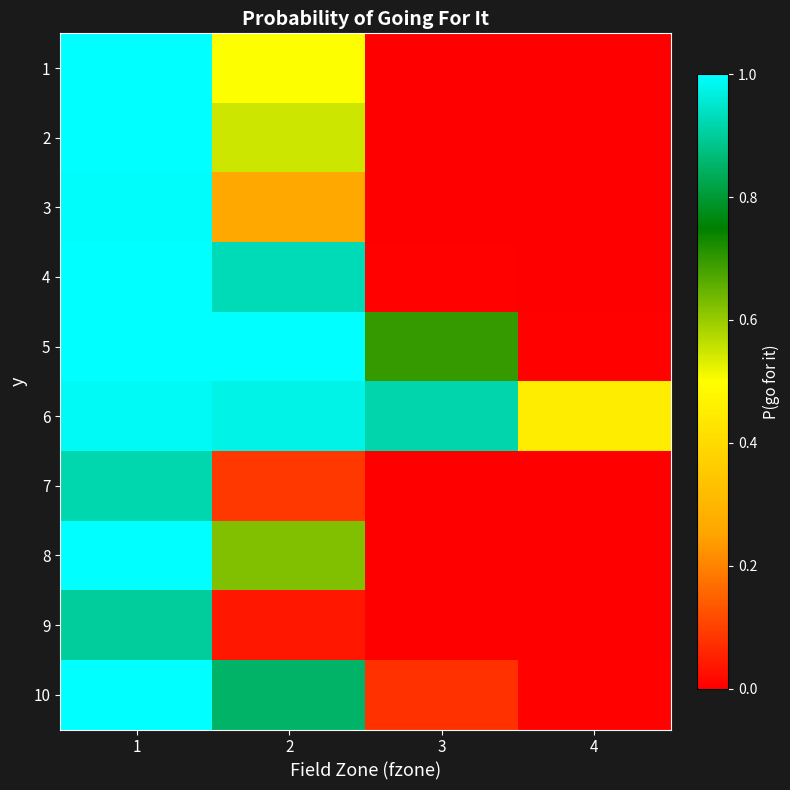

Reading right to left, extract all data points from this chart.

1: 4=0.0	3=0.0	2=0.5	1=1.0
2: 4=0.0	3=0.0	2=0.5	1=1.0
3: 4=0.0	3=0.0	2=0.3	1=1.0
4: 4=0.0	3=0.0	2=0.9	1=1.0
5: 4=0.0	3=0.7	2=1.0	1=1.0
6: 4=0.5	3=0.9	2=1.0	1=1.0
7: 4=0.0	3=0.0	2=0.1	1=0.9
8: 4=0.0	3=0.0	2=0.6	1=1.0
9: 4=0.0	3=0.0	2=0.0	1=0.9
10: 4=0.0	3=0.1	2=0.8	1=1.0